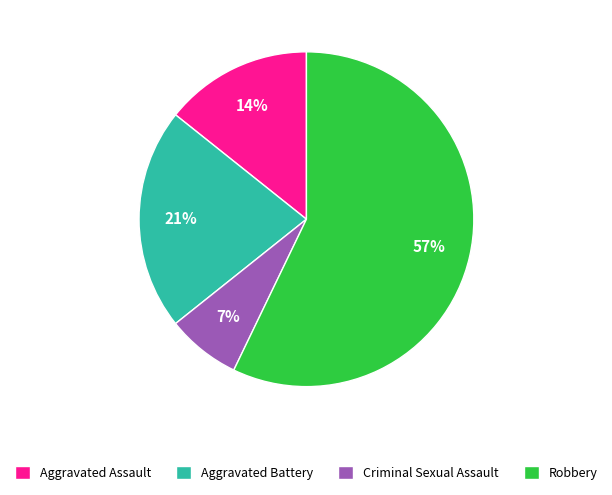

How many slices are in this pie chart?

4